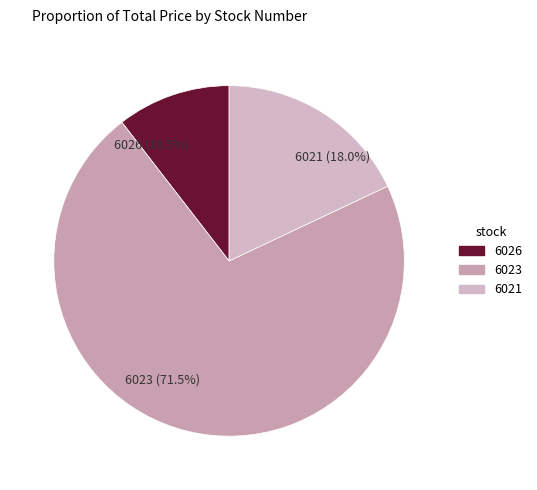

Which category has the biggest portion of the pie?

6023